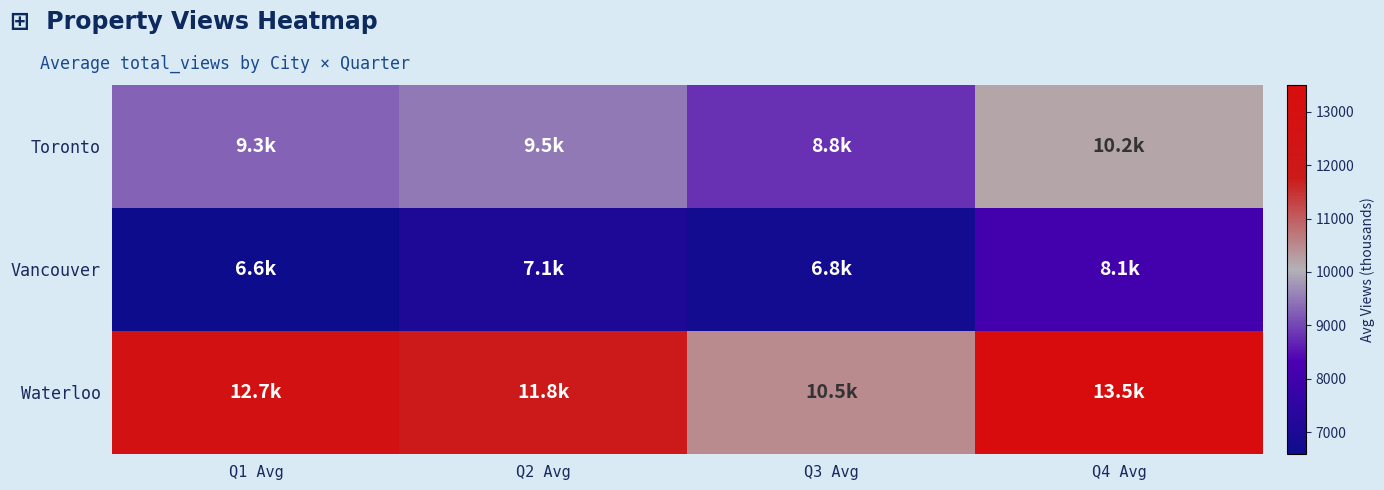

At which category is the sum across all series the highest?

Q4 Avg